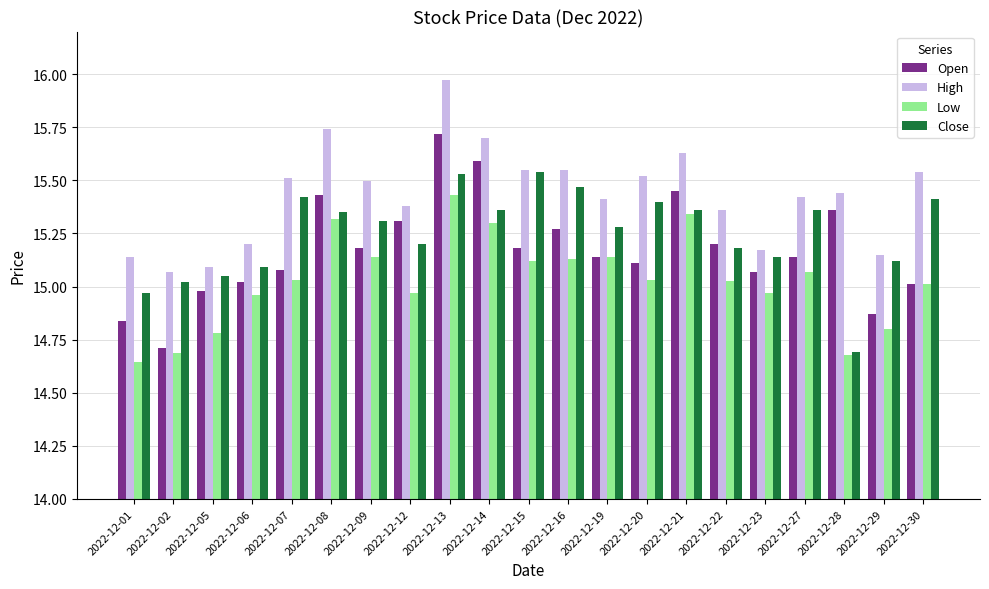

What is the difference between the second highest and minimum values in the High series?

0.7